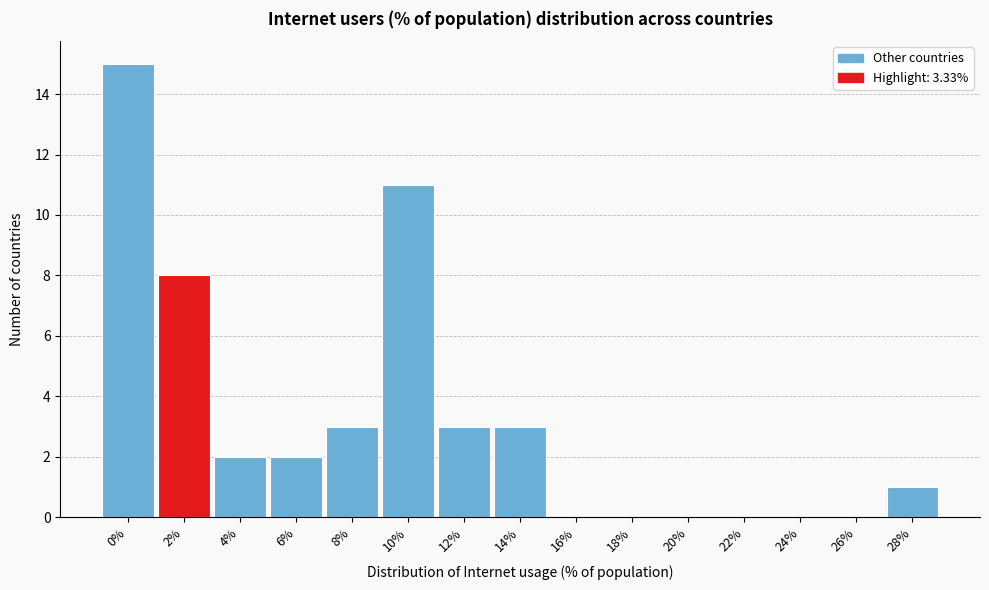

Reading left to right, list all the values displayed in this chart.

0%=15	2%=8	4%=2	6%=2	8%=3	10%=11	12%=3	14%=3	16%=0	18%=0	20%=0	22%=0	24%=0	26%=0	28%=1